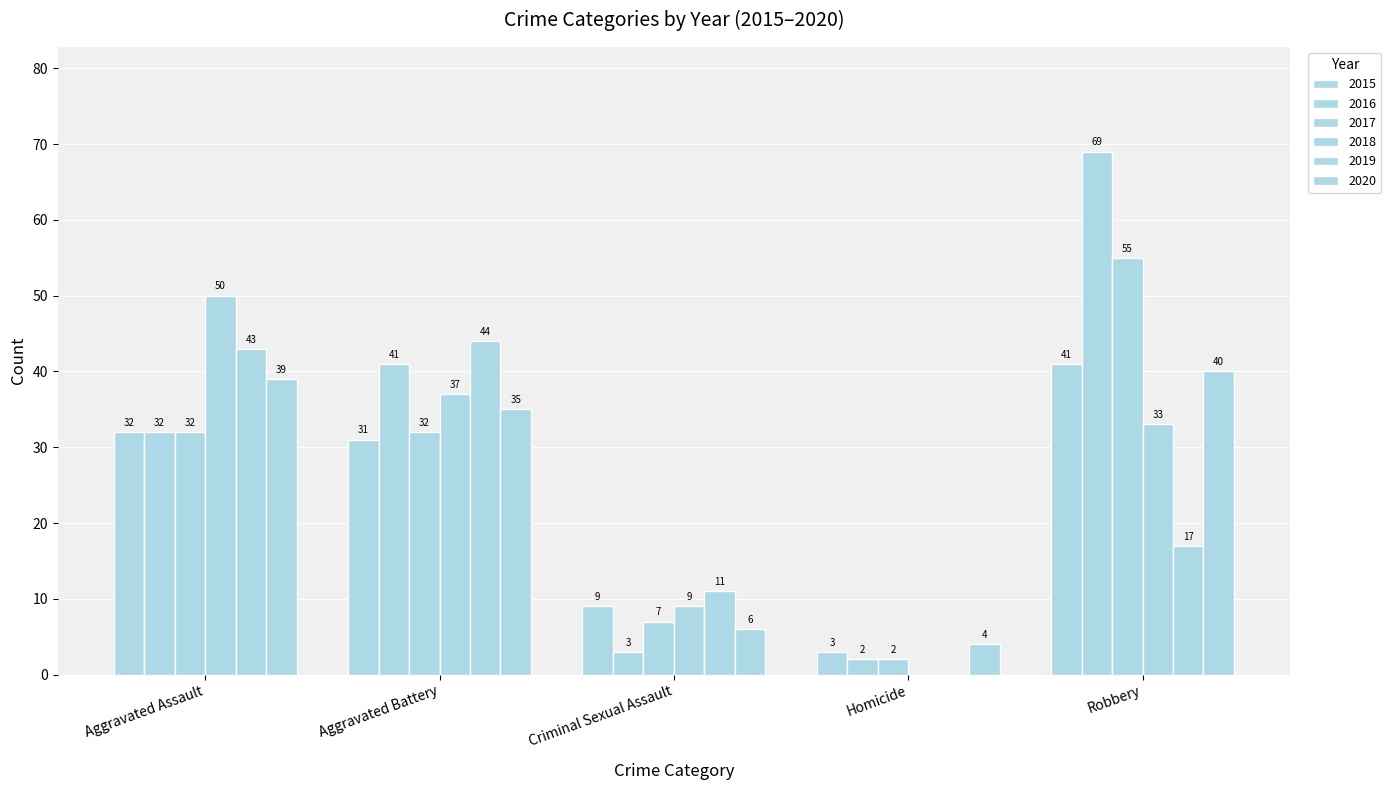

Reading left to right, list all the values displayed in this chart.

2015: Aggravated Assault=32	Aggravated Battery=31	Criminal Sexual Assault=9	Homicide=3	Robbery=41
2016: Aggravated Assault=32	Aggravated Battery=41	Criminal Sexual Assault=3	Homicide=2	Robbery=69
2017: Aggravated Assault=32	Aggravated Battery=32	Criminal Sexual Assault=7	Homicide=2	Robbery=55
2018: Aggravated Assault=50	Aggravated Battery=37	Criminal Sexual Assault=9	Homicide=0	Robbery=33
2019: Aggravated Assault=43	Aggravated Battery=44	Criminal Sexual Assault=11	Homicide=0	Robbery=17
2020: Aggravated Assault=39	Aggravated Battery=35	Criminal Sexual Assault=6	Homicide=4	Robbery=40